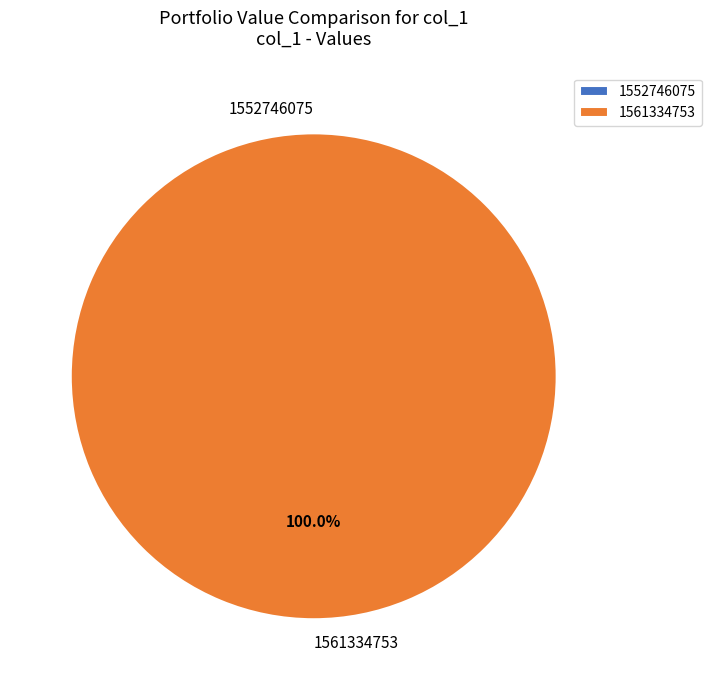

What is the largest slice in the pie chart?

1561334753